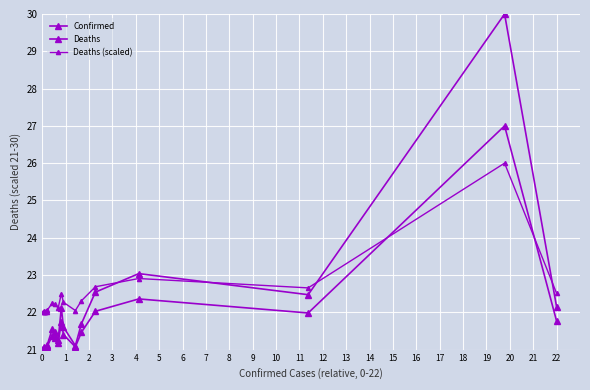

How many lines are shown in the chart?

3